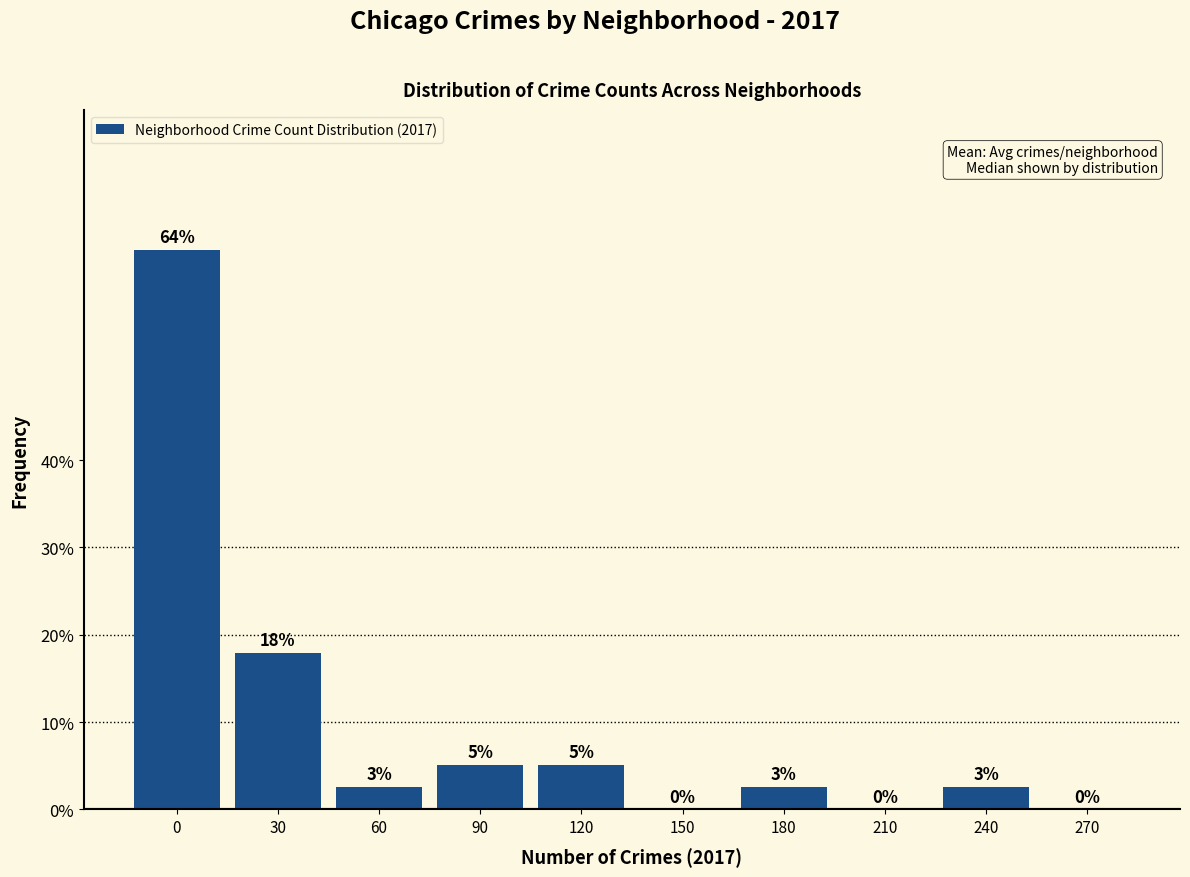

The chart shows a value of 64.1 at 0. True or false?

True